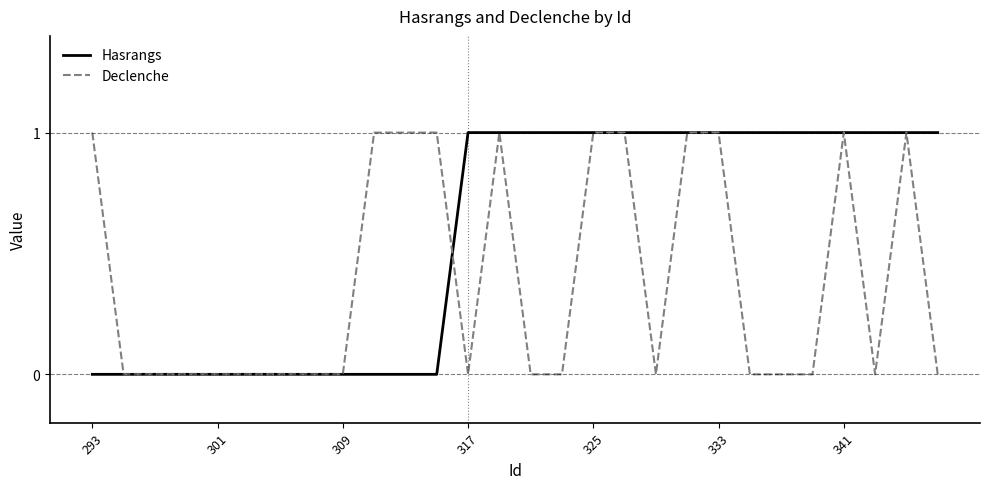

Which series has the largest range (max minus min)?

Hasrangs